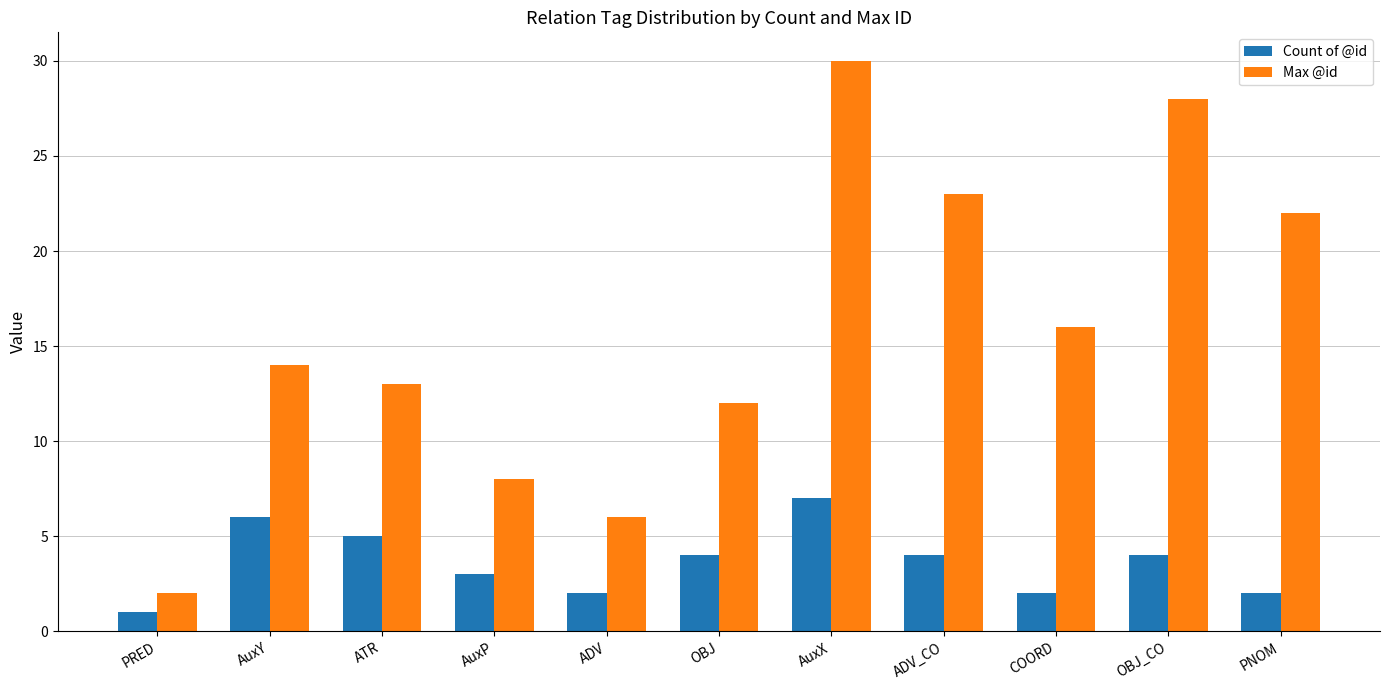

What is the sum of the Max @id values at ATR and ADV?

19